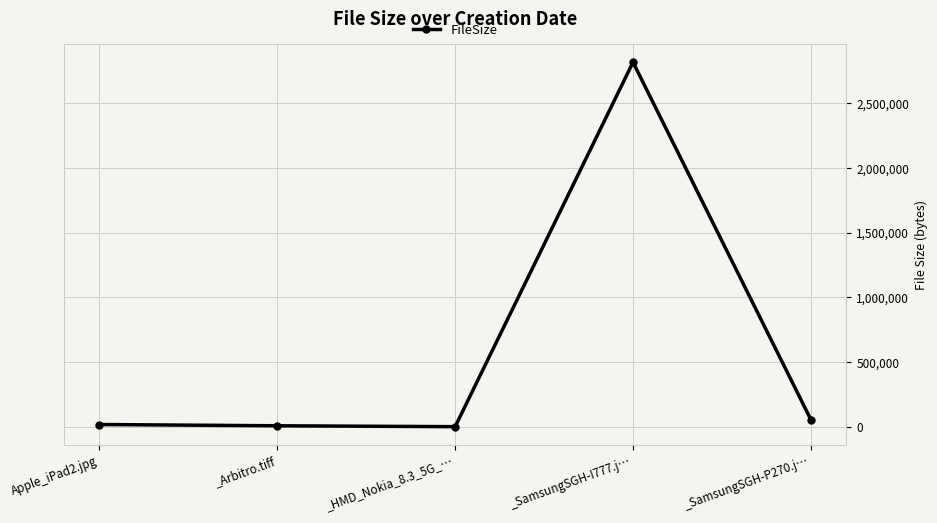

Which label corresponds to the largest value in the chart?

_SamsungSGH-I777.j…